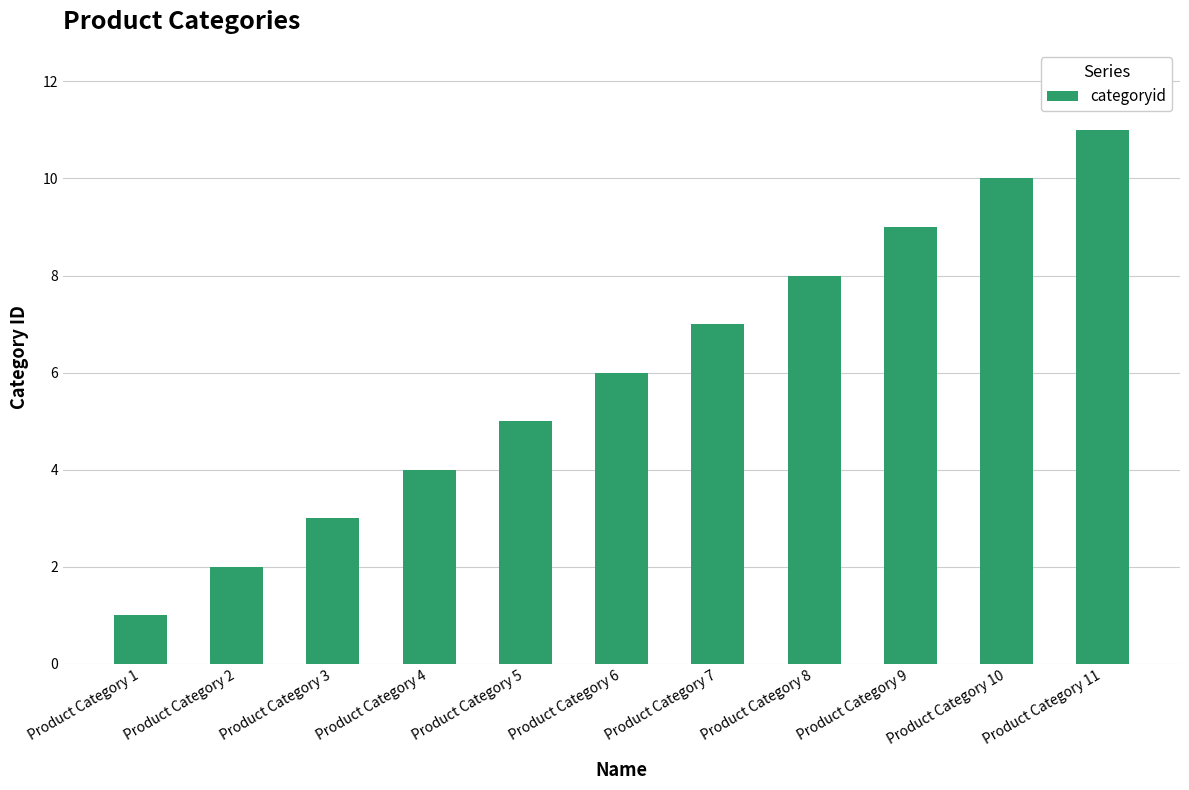

List the labels in order of value, smallest first.

Product Category 1, Product Category 2, Product Category 3, Product Category 4, Product Category 5, Product Category 6, Product Category 7, Product Category 8, Product Category 9, Product Category 10, Product Category 11